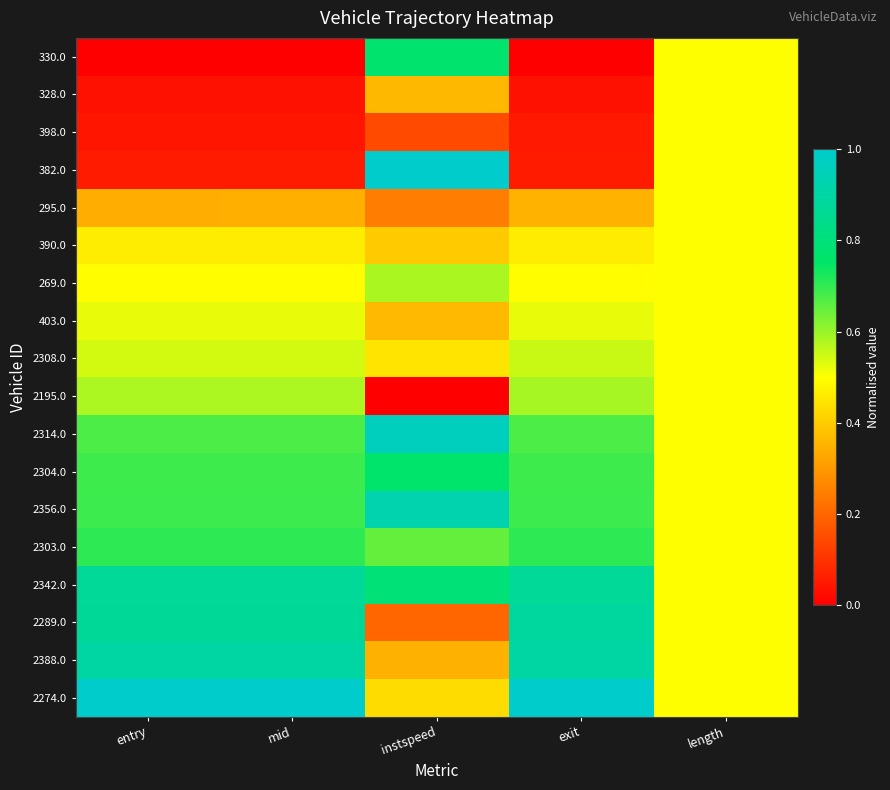

At how many categories does at least one series exceed 0?

5